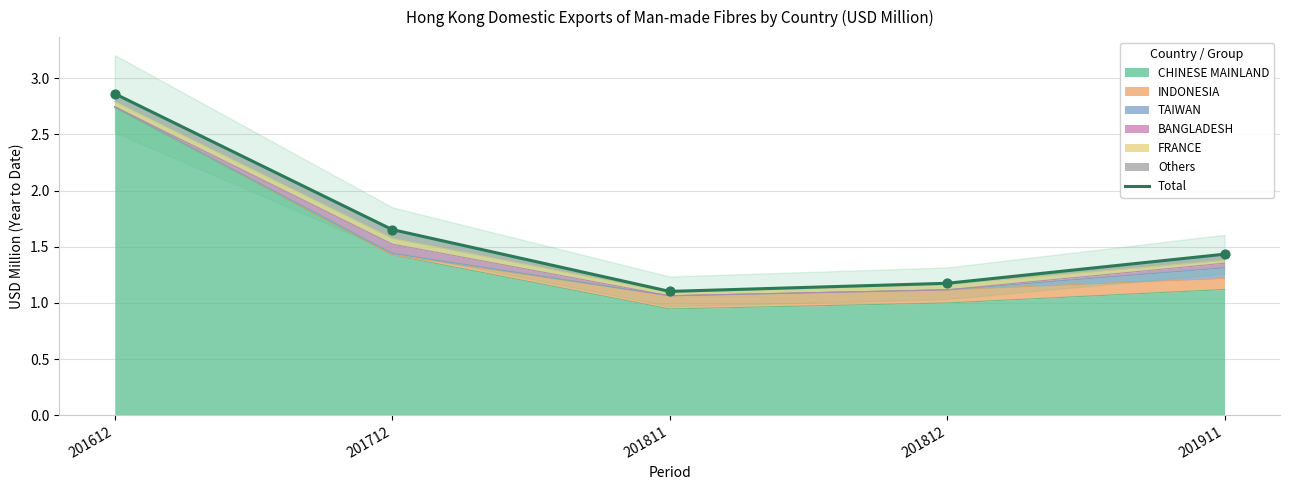

What is the ratio of the value at 201712 to the value at 201612?

0.6